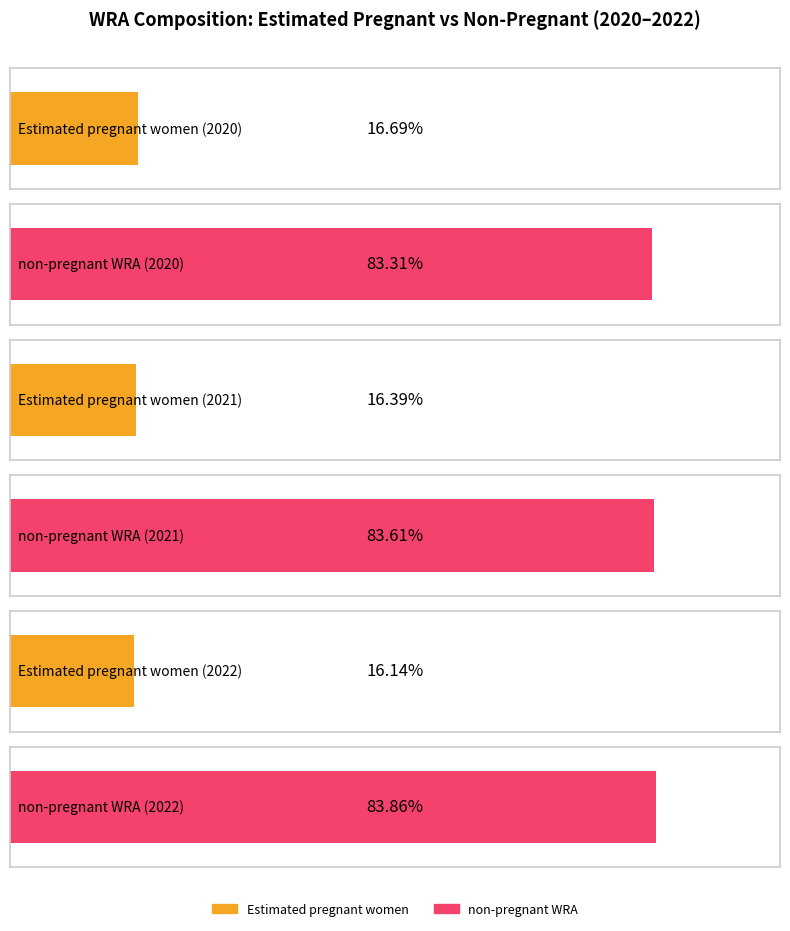

What are all the series names shown in the legend?

Estimated pregnant women, non-pregnant WRA